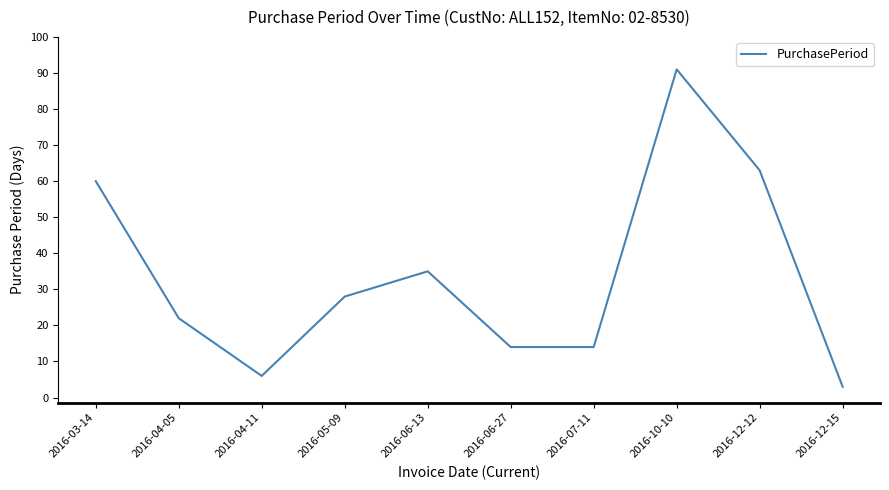

Where is the first local maximum?

2016-06-13